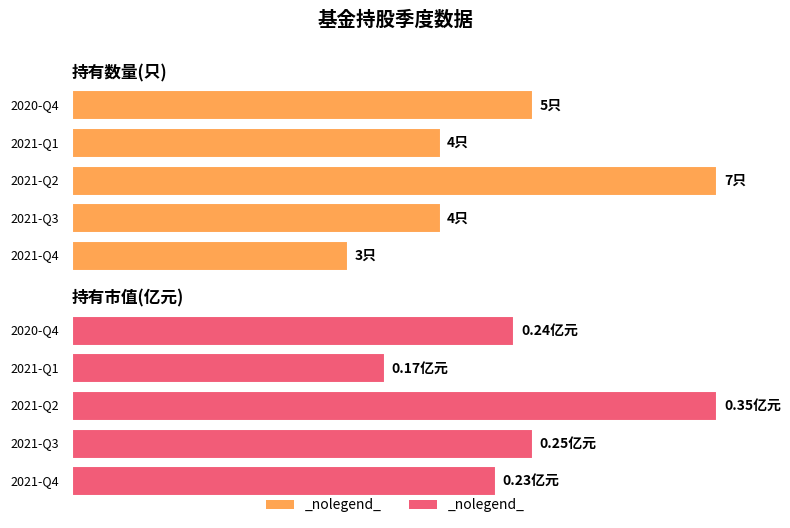

What is the sum of all 持有市值(亿元) values?

1.2